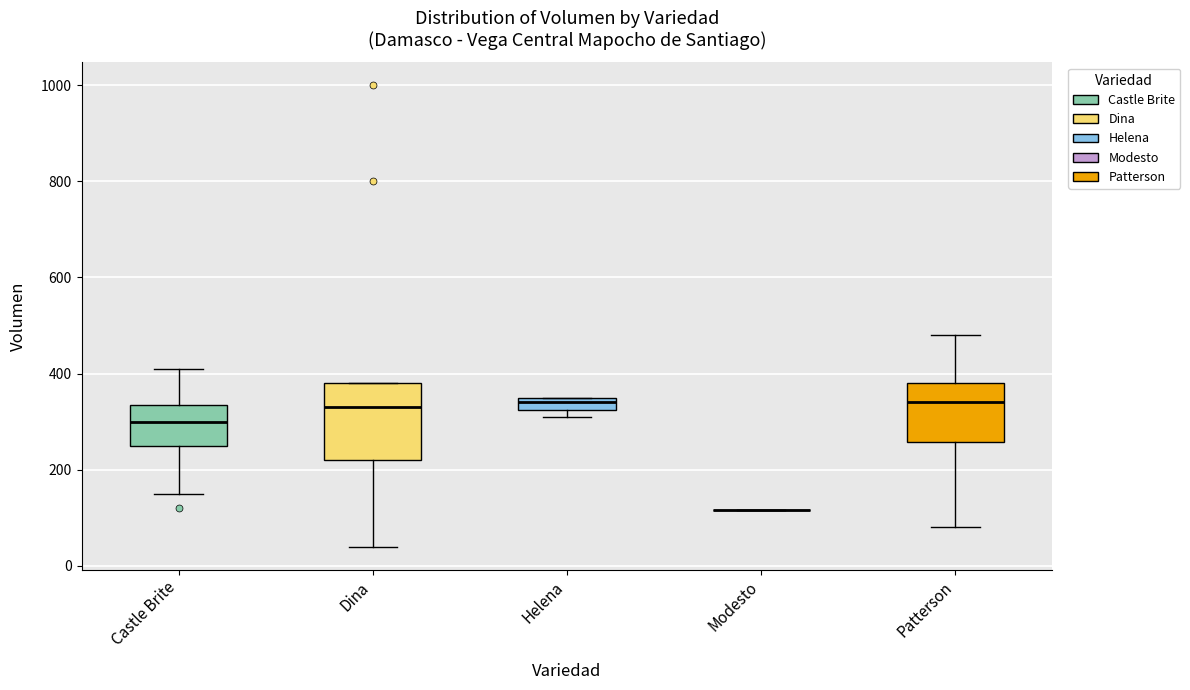

Comparing the boxes themselves (not the whiskers), which one is the tallest?

Dina